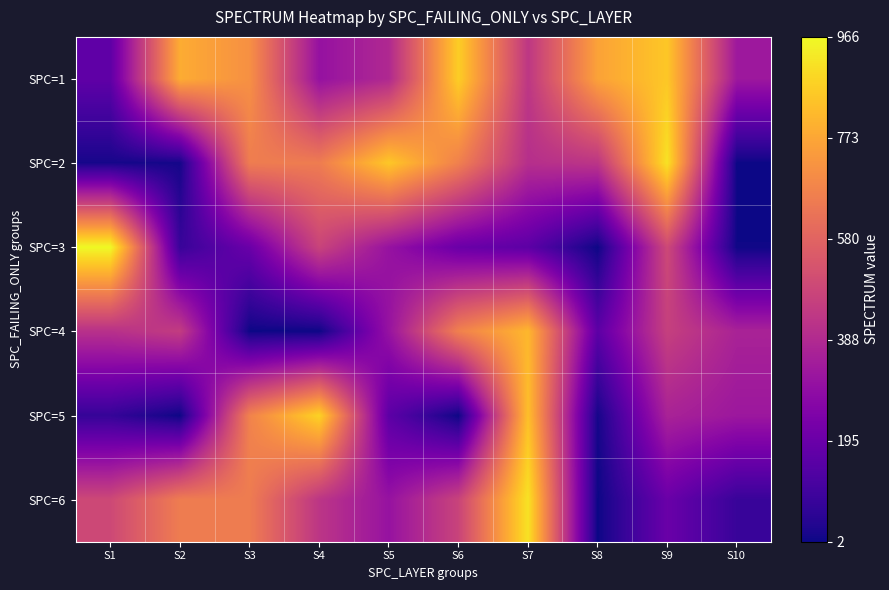

At which category is the sum across all series the highest?

S7